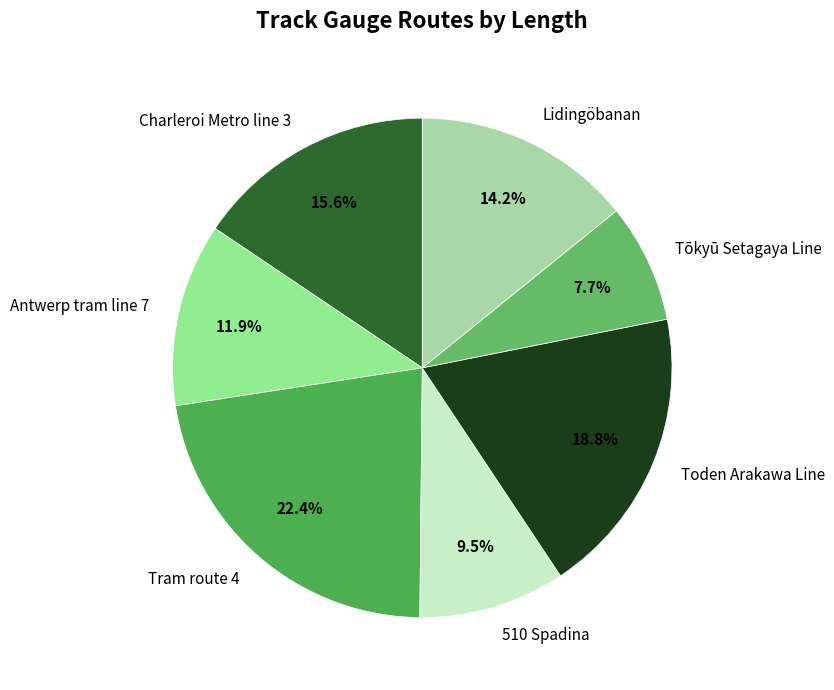

Is there a majority slice in this chart?

No